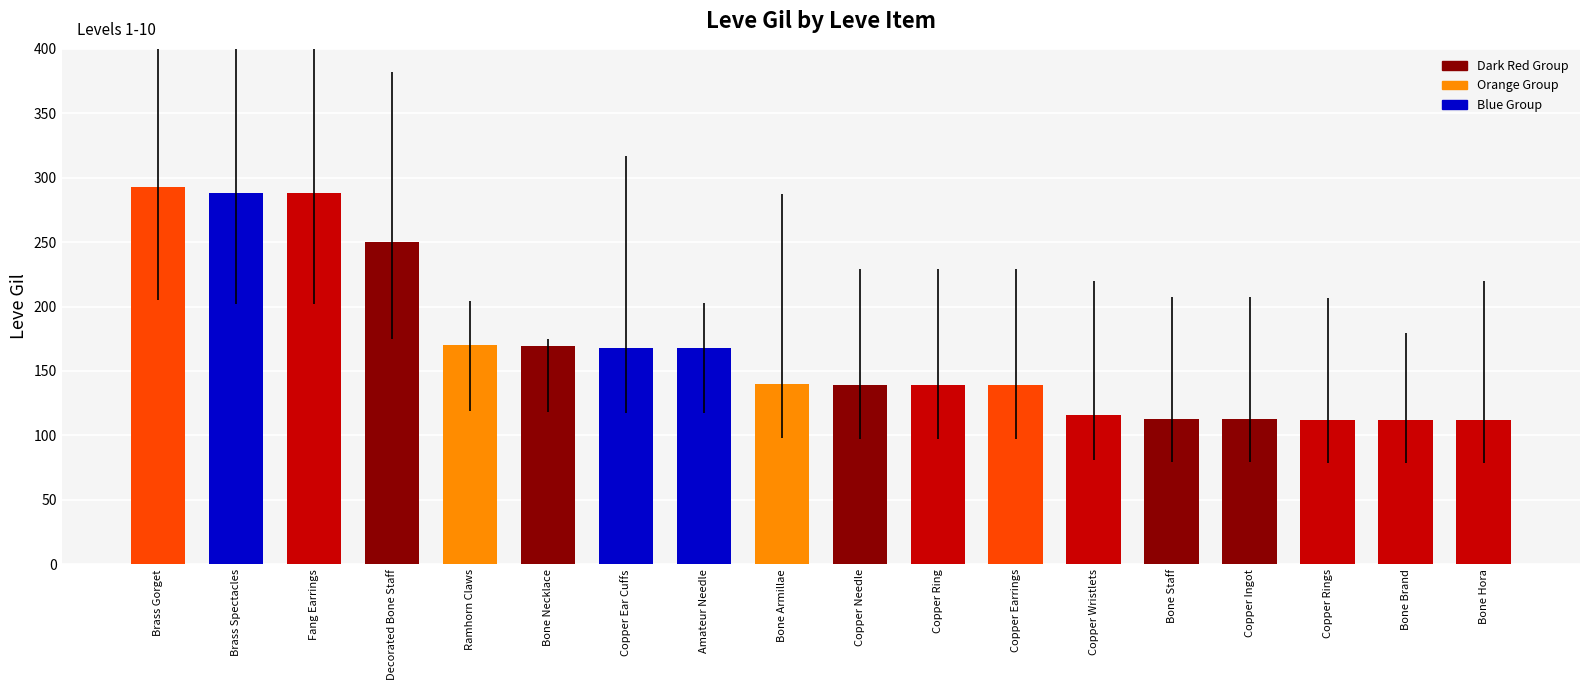

True or false: the data shows 250 at Decorated Bone Staff.

True